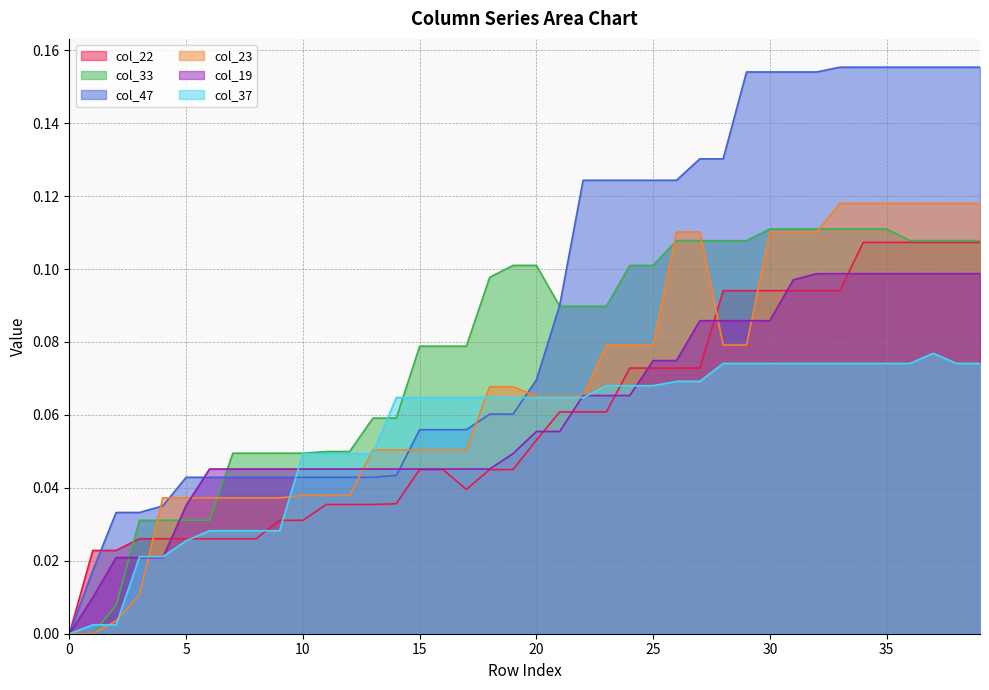

Is it true that col_19 equals 0.1 at 18?

False